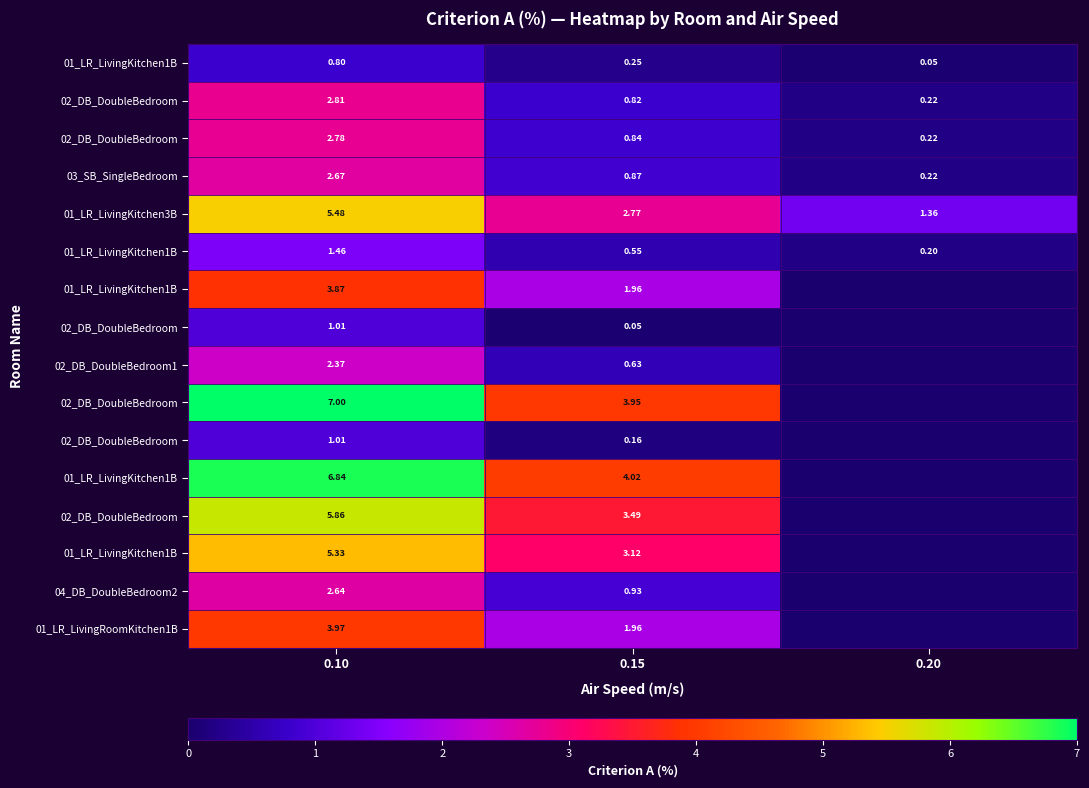

Count the number of data series in this chart.

16